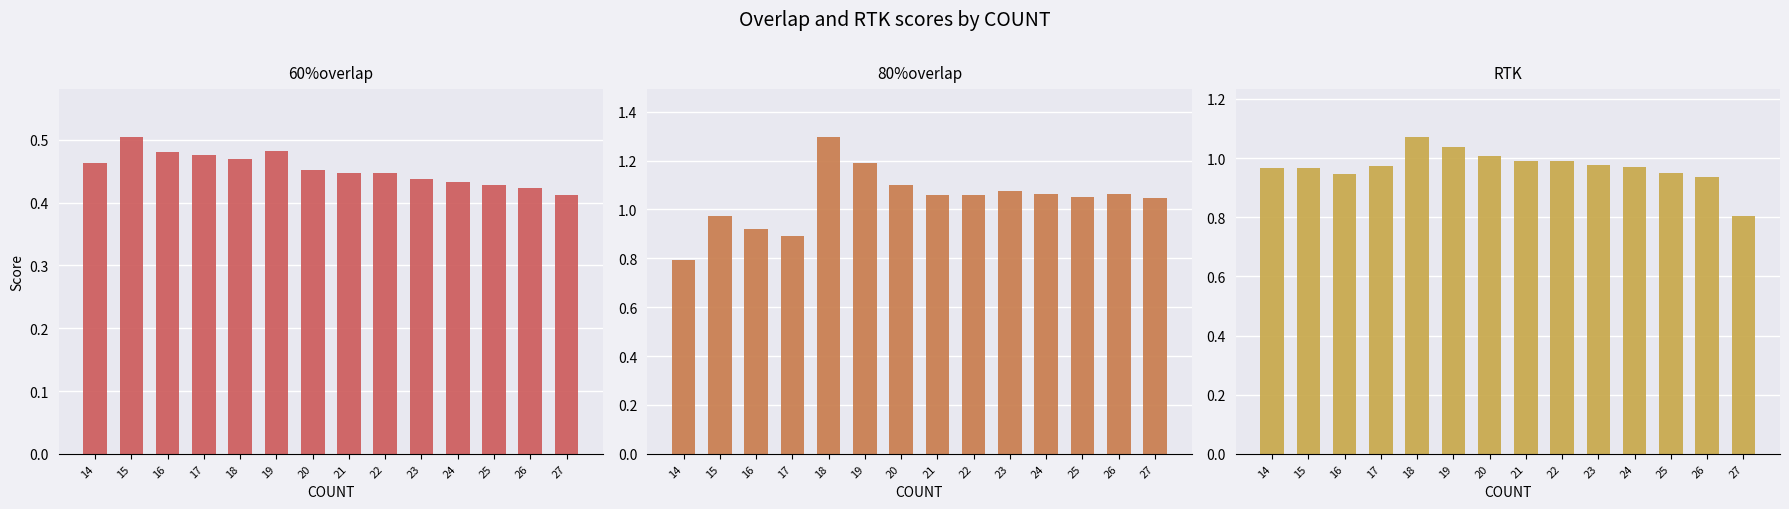

Which series has the widest spread of values?

80%overlap